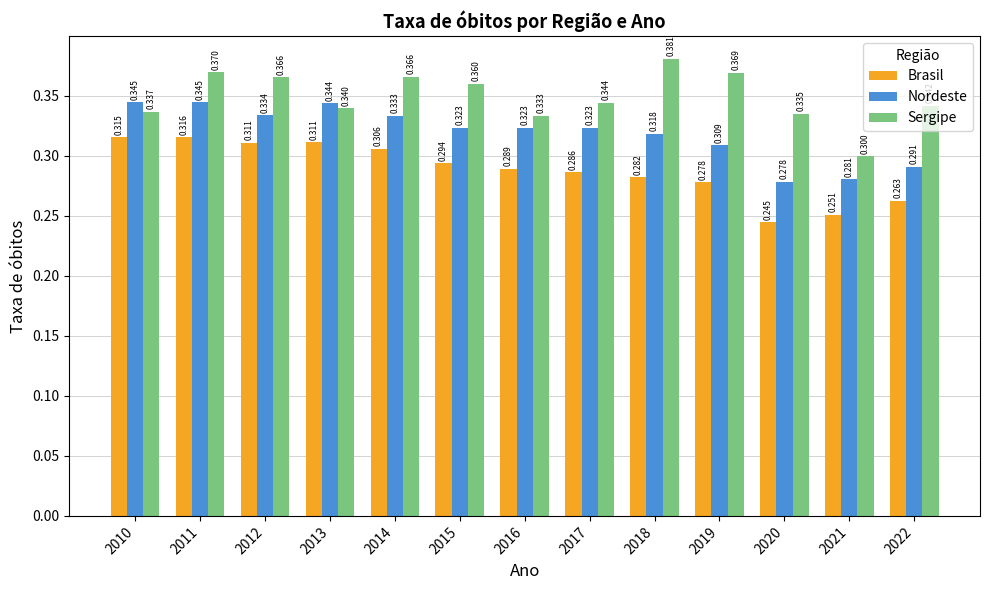

List the series in order of their peak value, highest first.

Sergipe, Nordeste, Brasil